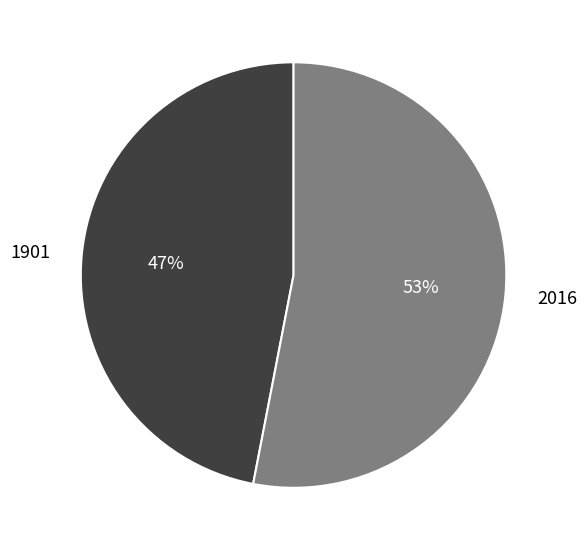

Does 1901 account for over 50% of the chart?

No